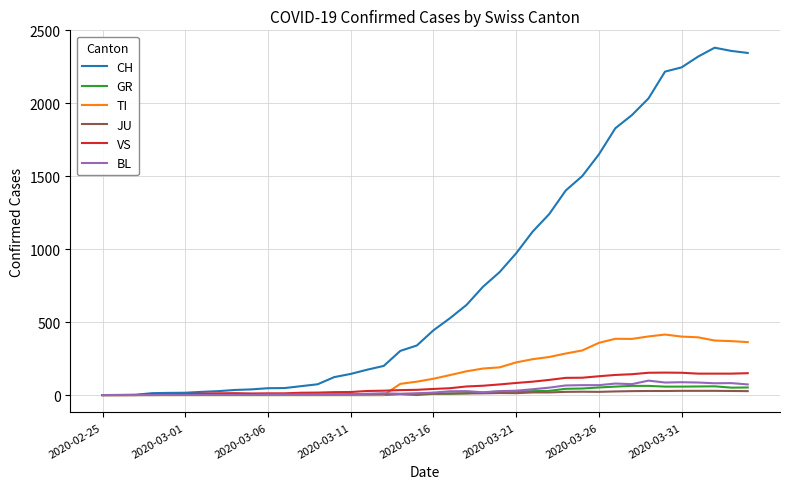

What is the maximum value shown in the chart?

2382